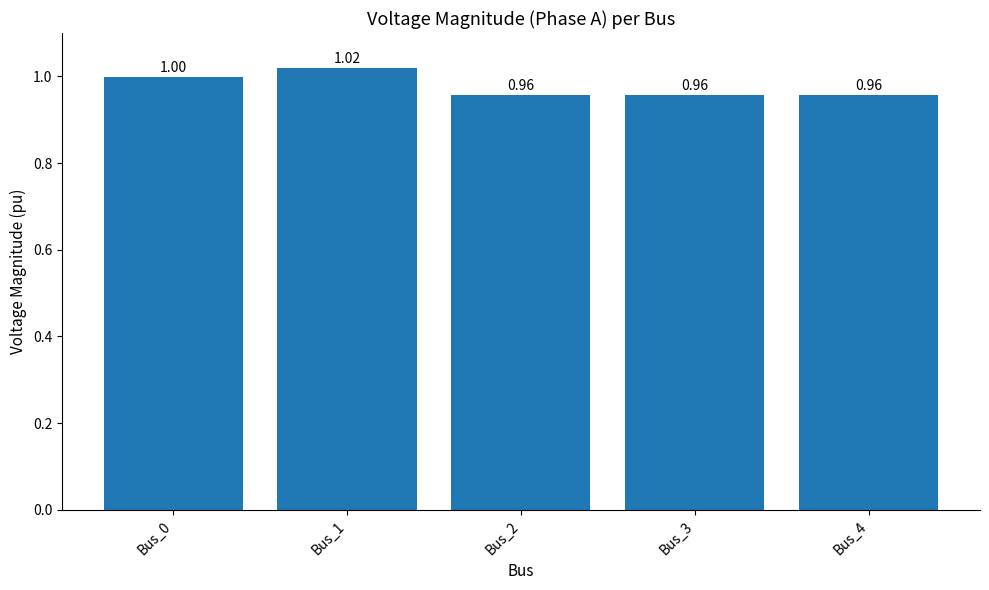

The value at Bus_3 is 1.0. True or false?

True